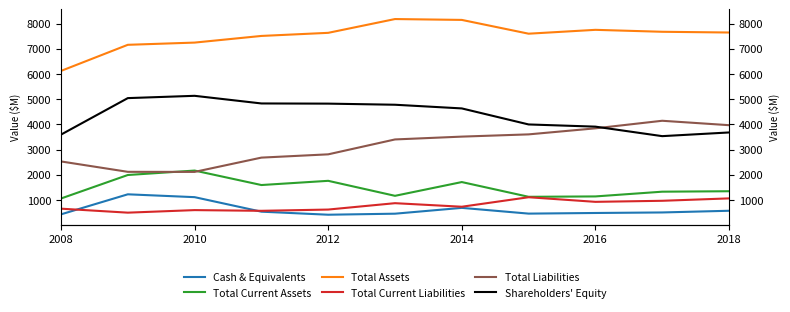

How many categories are shown in the chart?

11